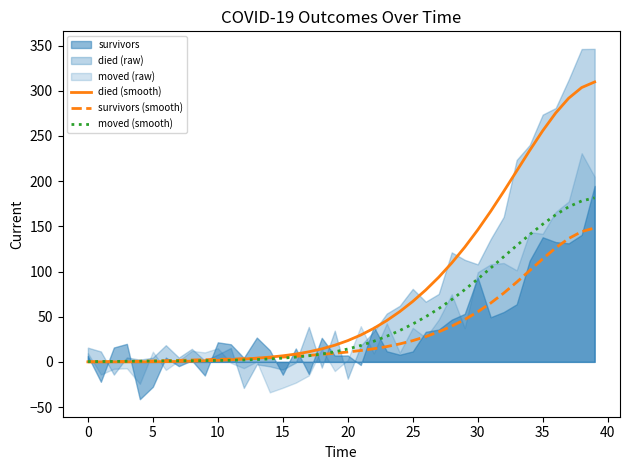

What is the sum of all survivors (smooth) values?

1365.0